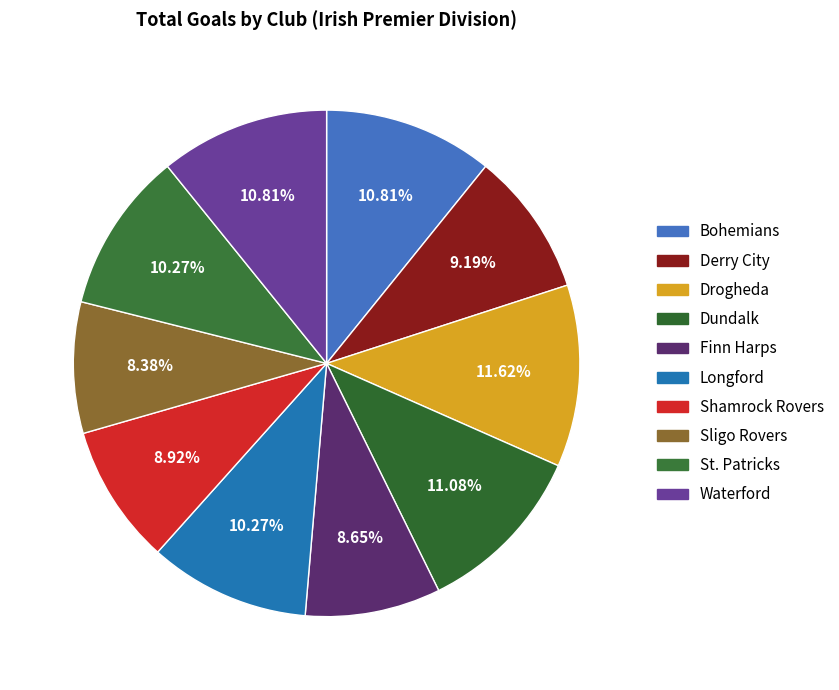

How many segments does this pie chart have?

10